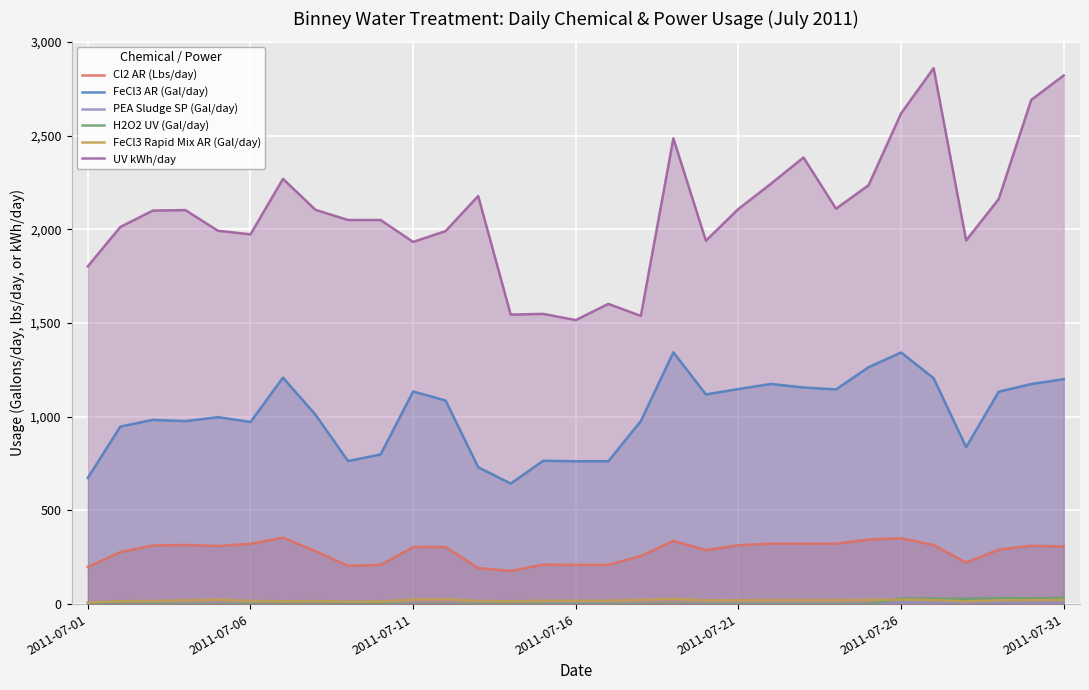

Which series has the widest spread of values?

UV kWh/day